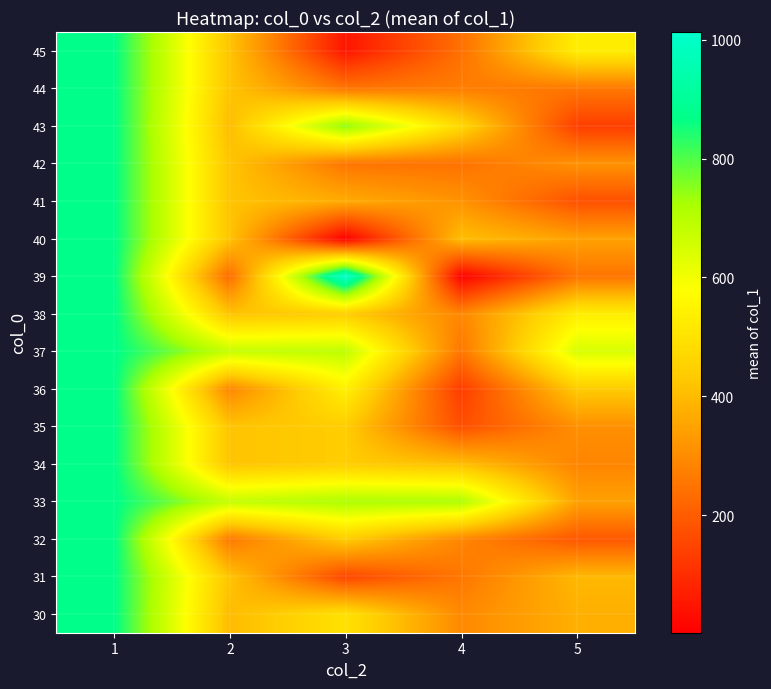

What is the difference between the highest and lowest values at 5?

511.5